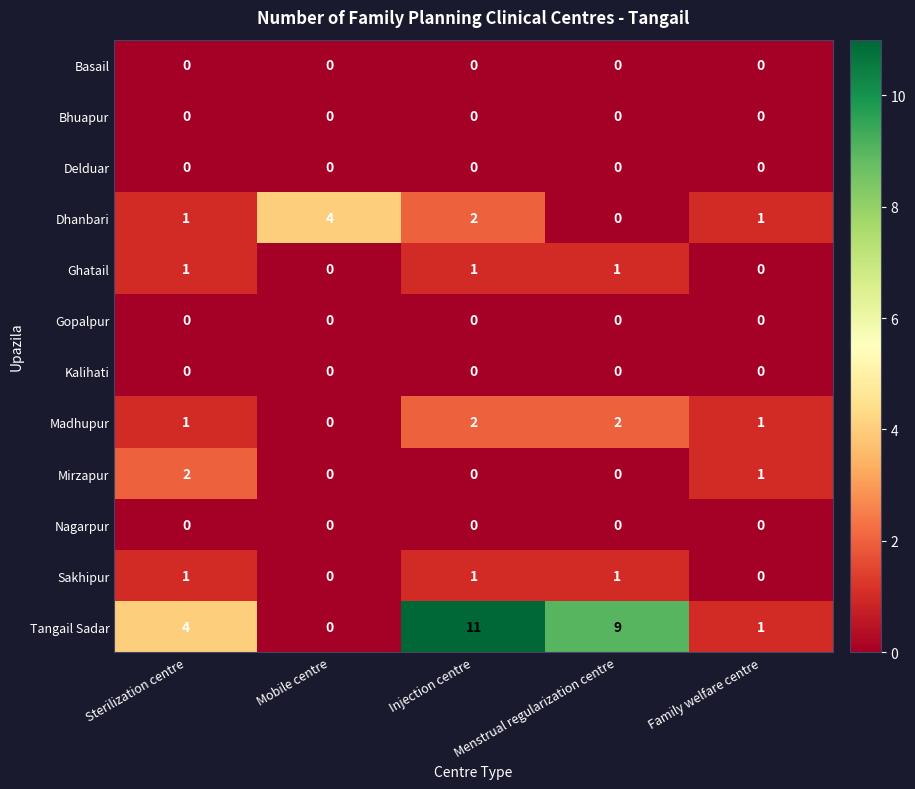

Which series has the largest total across all categories?

Tangail Sadar